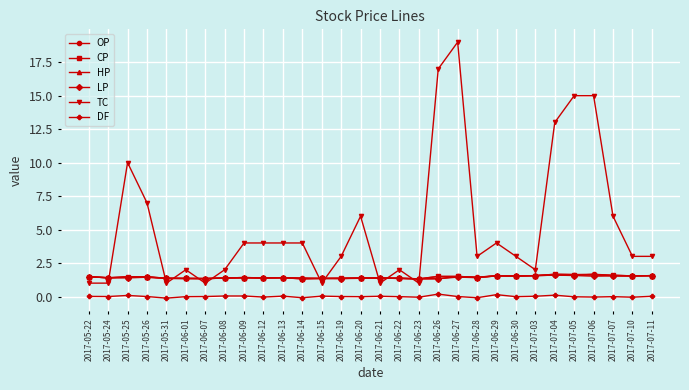

What are all the series names shown in the legend?

OP, CP, HP, LP, TC, DF